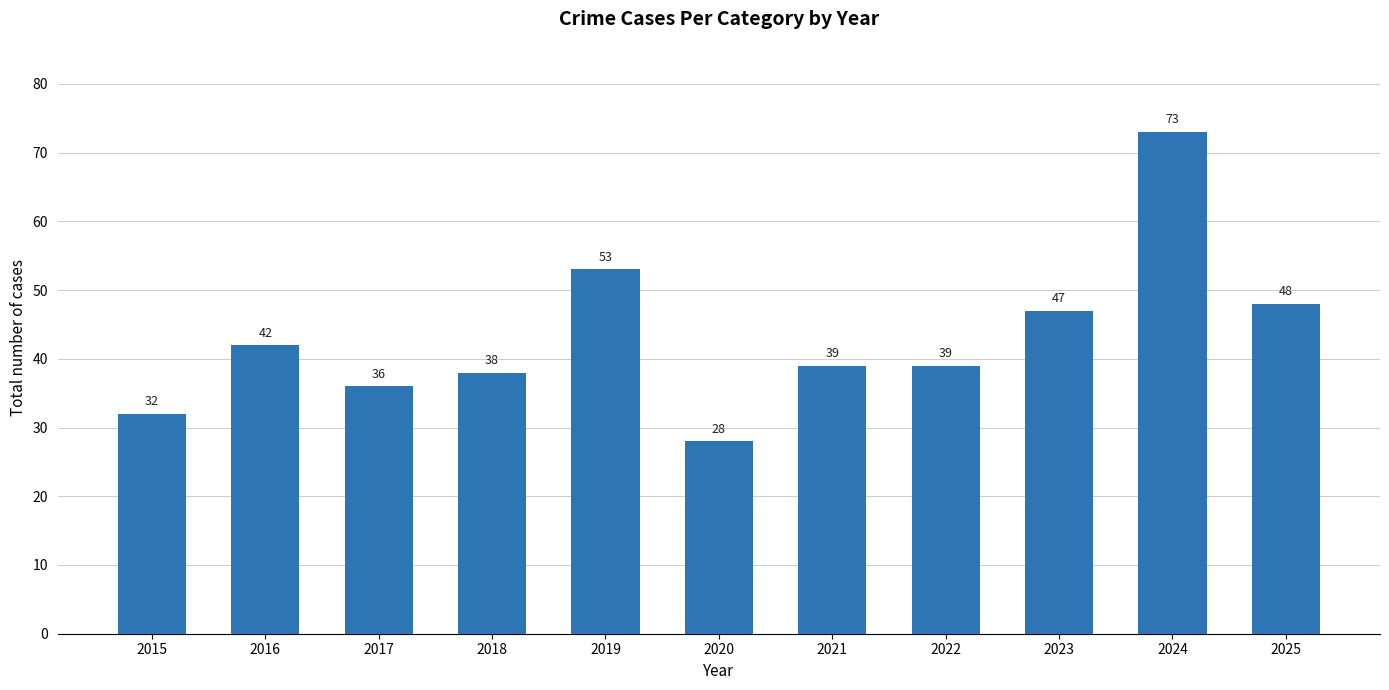

Is it true that the value at 2018 is 51?

False